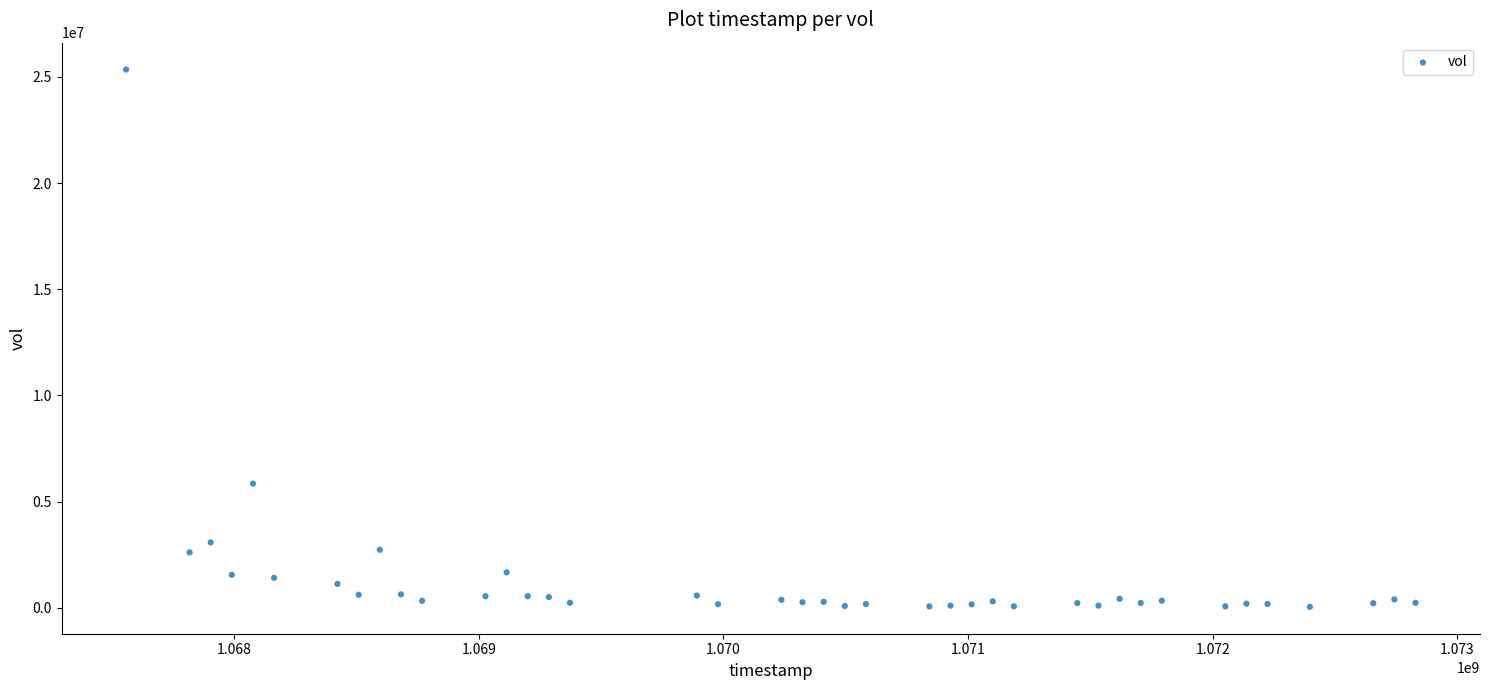

What Y value in the scatter plot is closest to 12697265?

5846622